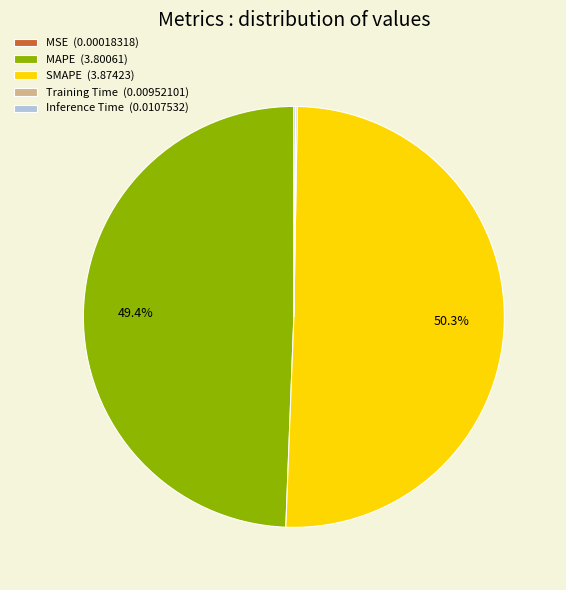

What is the ratio of the value at MAPE (3.80061) to the value at SMAPE (3.87423)?

1.0